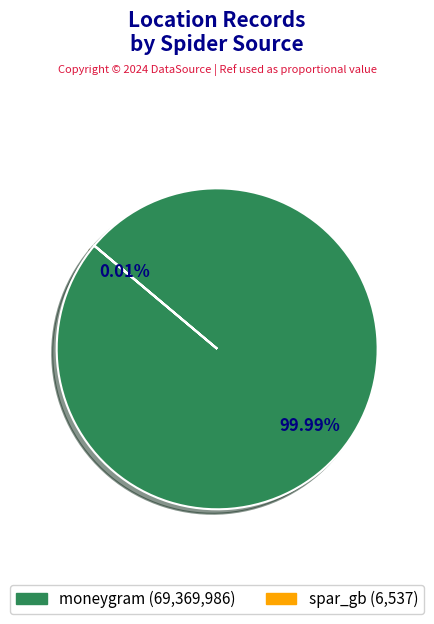

To the nearest percent, what percentage of the pie is moneygram?

100%